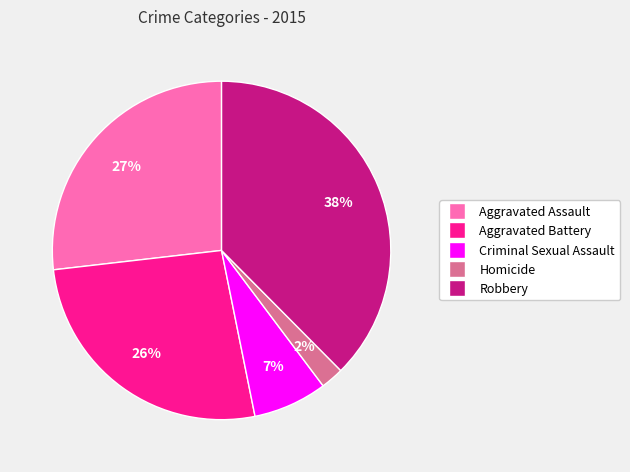

The Homicide slice represents 2% of the pie. True or false?

True